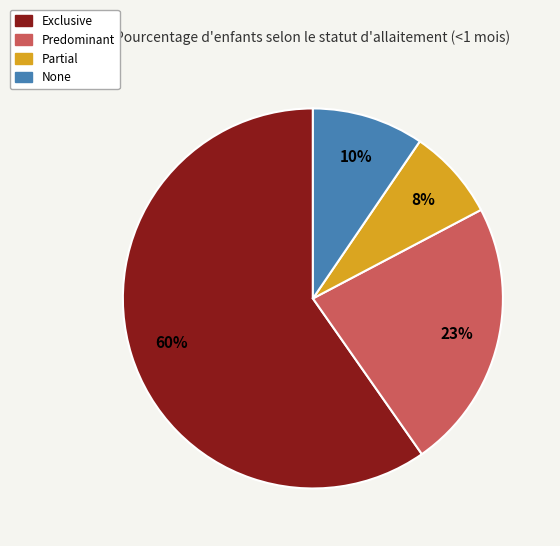

Do Partial and None together represent more than half of the pie?

No